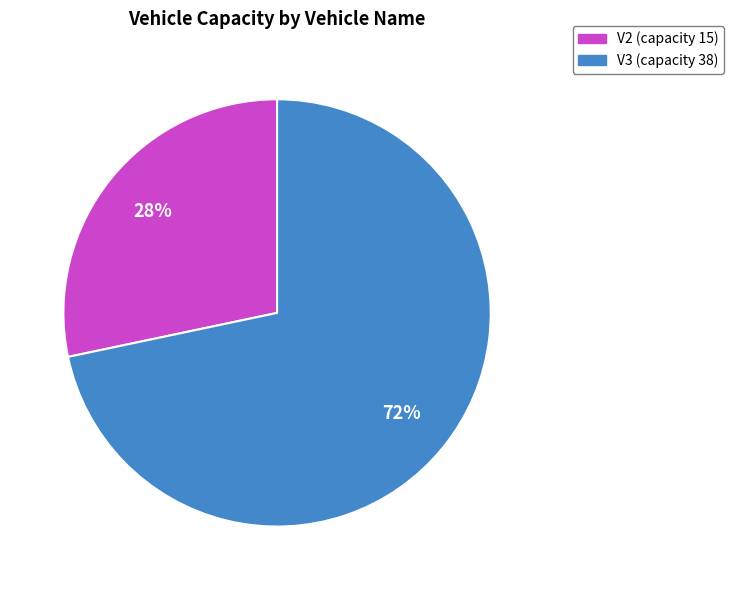

What is the smallest slice in the pie chart?

V2